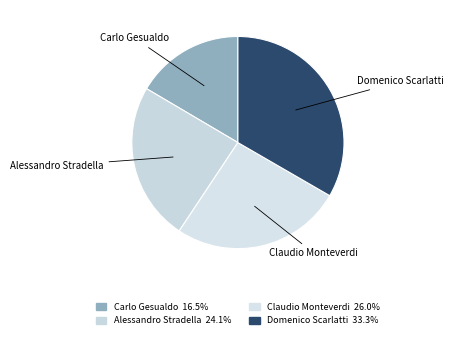

Does Claudio Monteverdi represent more than half of the total?

No